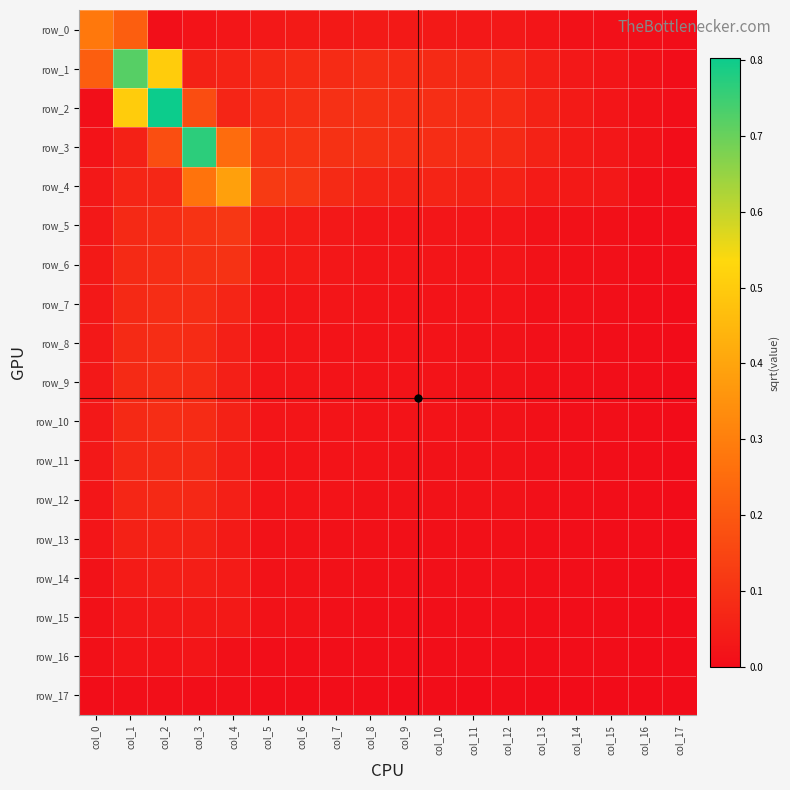

Which category has the lowest value in the row_16 series?

col_17